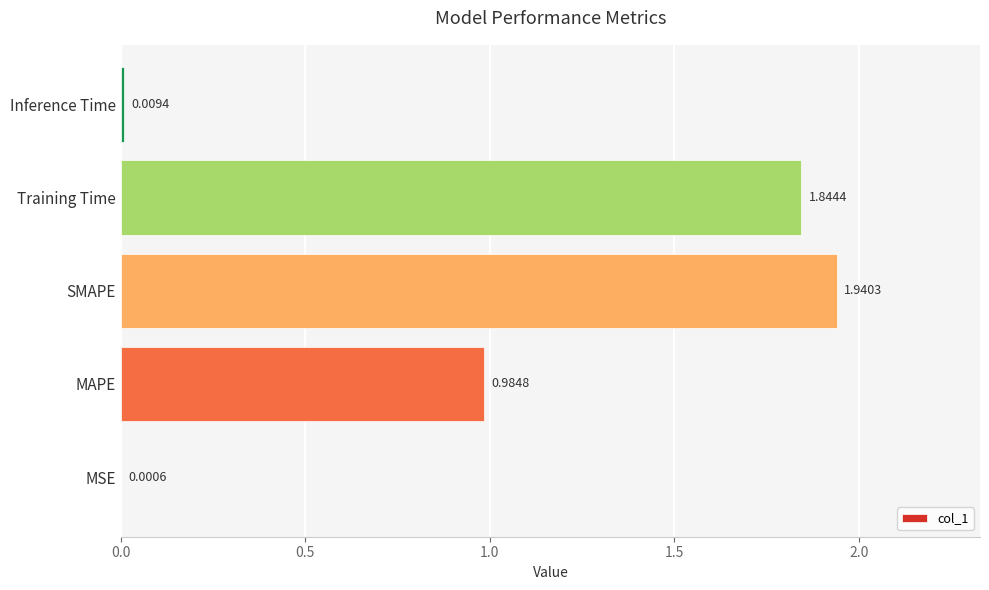

At which label is the value closest to 0?

MSE